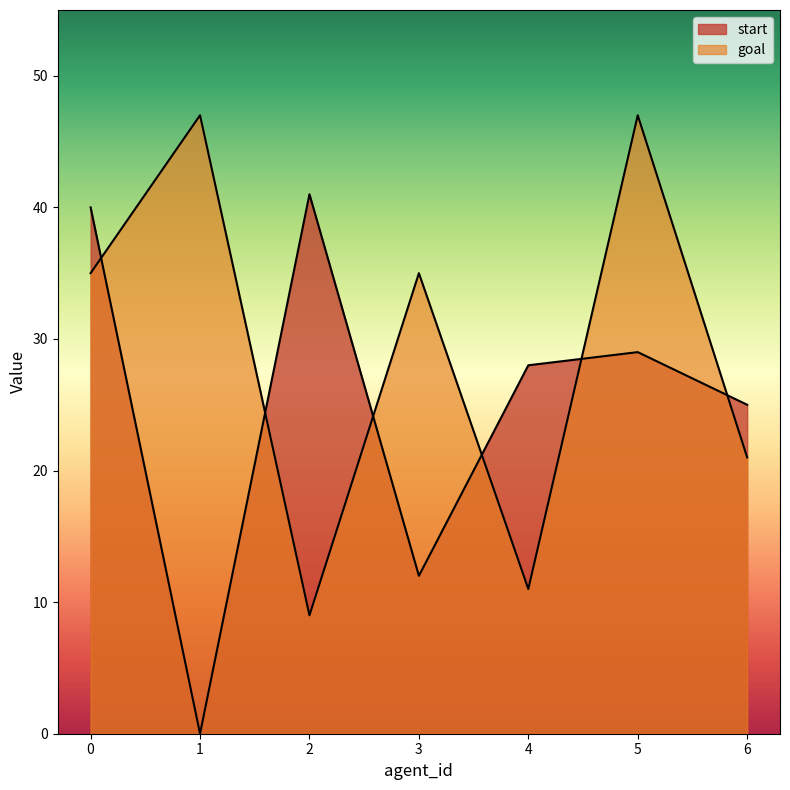

True or false: start has more than 2 points higher than both neighbors.

False